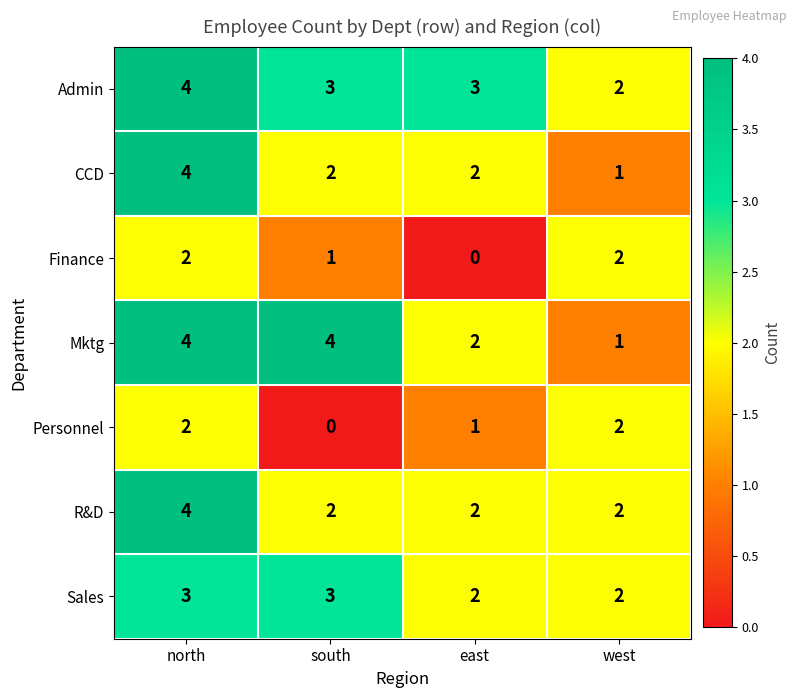

Is it true that Mktg equals 4 at south?

True